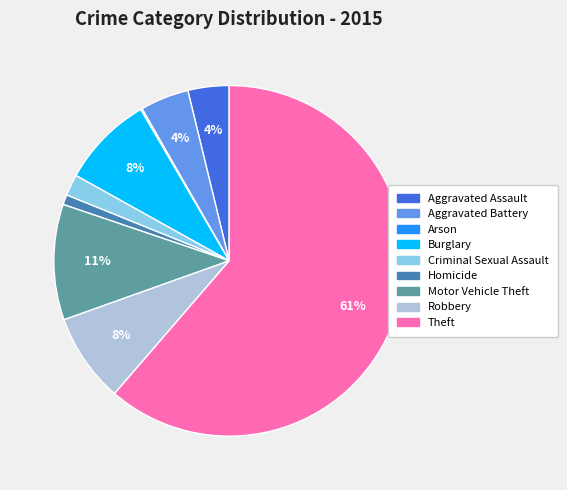

True or false: Aggravated Assault accounts for 10% of the total.

False